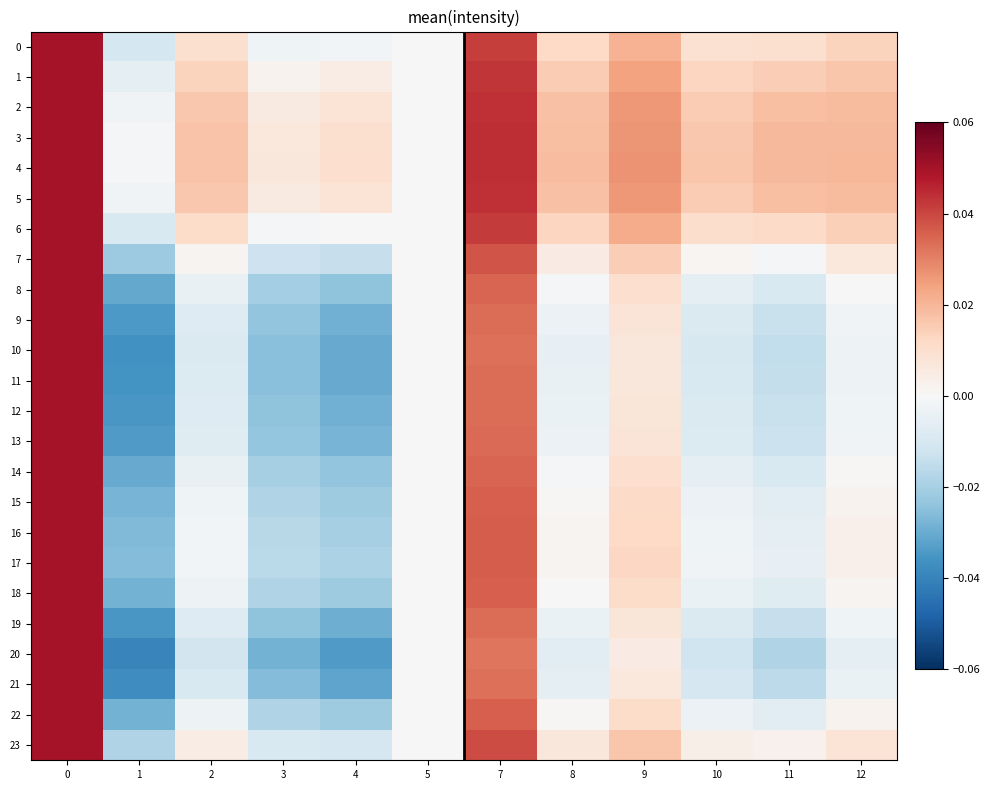

What is the total value across all series at 0?

1.2